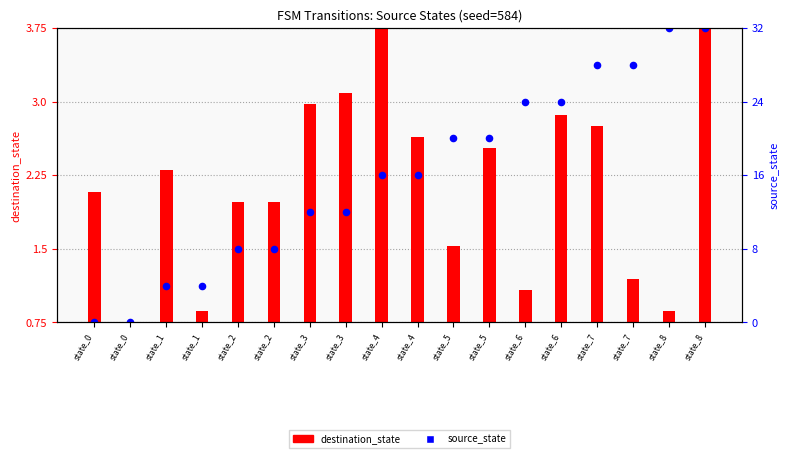

Which series has the largest Y range (max minus min)?

destination_state